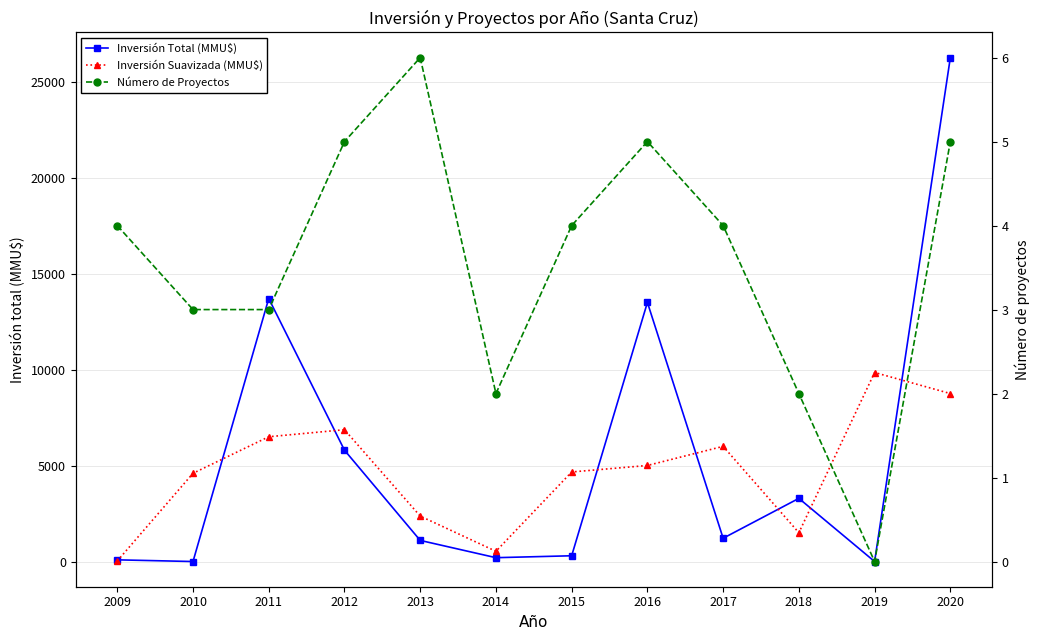

In Número de Proyectos, how many points are lower than both neighbors (excluding endpoints)?

2